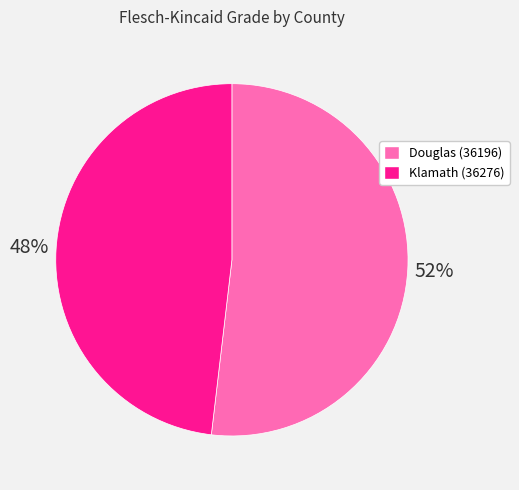

To the nearest percent, what is the average slice percentage?

50%